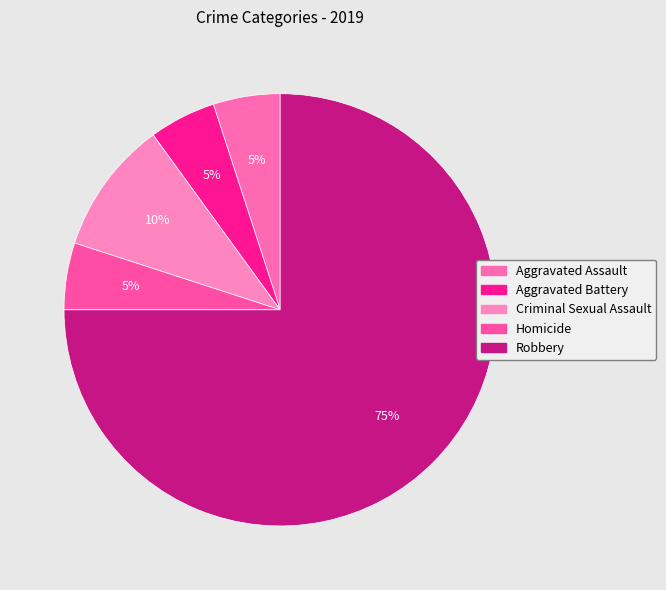

To the nearest percent, what percentage of the pie is Aggravated Assault?

5%